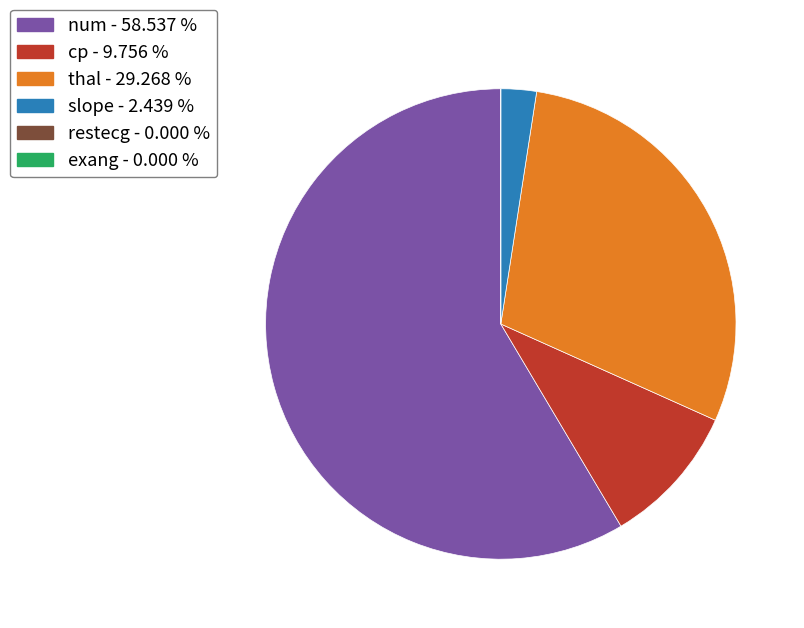

Between thal - 29.268 % and num - 58.537 %, which is larger?

num - 58.537 %